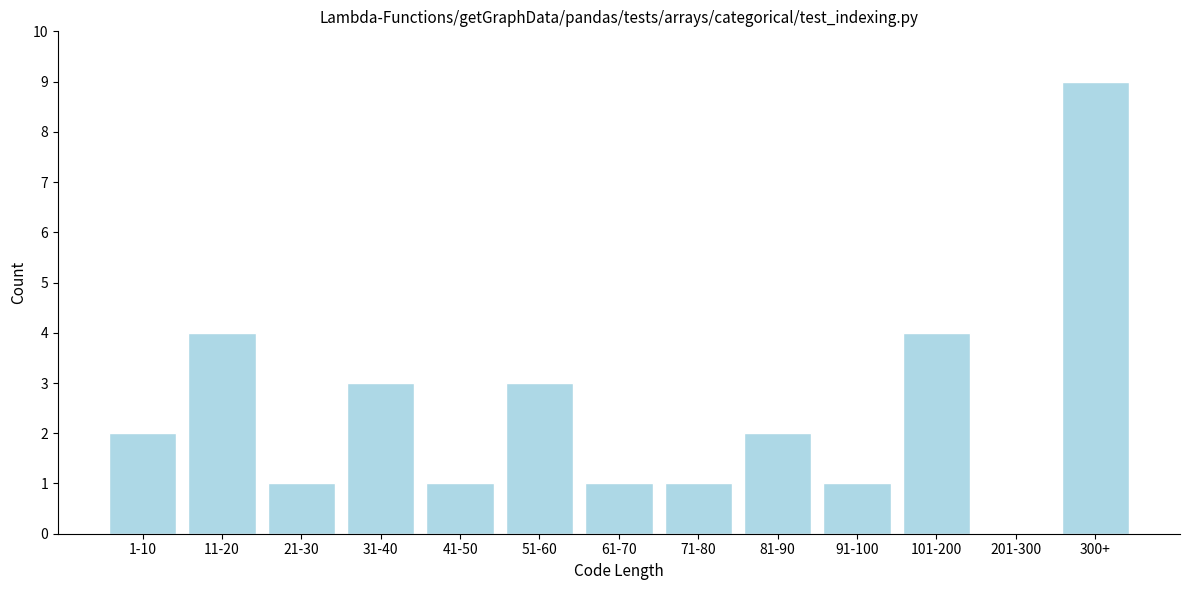

Reading right to left, extract all data points from this chart.

300+=9	201-300=0	101-200=4	91-100=1	81-90=2	71-80=1	61-70=1	51-60=3	41-50=1	31-40=3	21-30=1	11-20=4	1-10=2